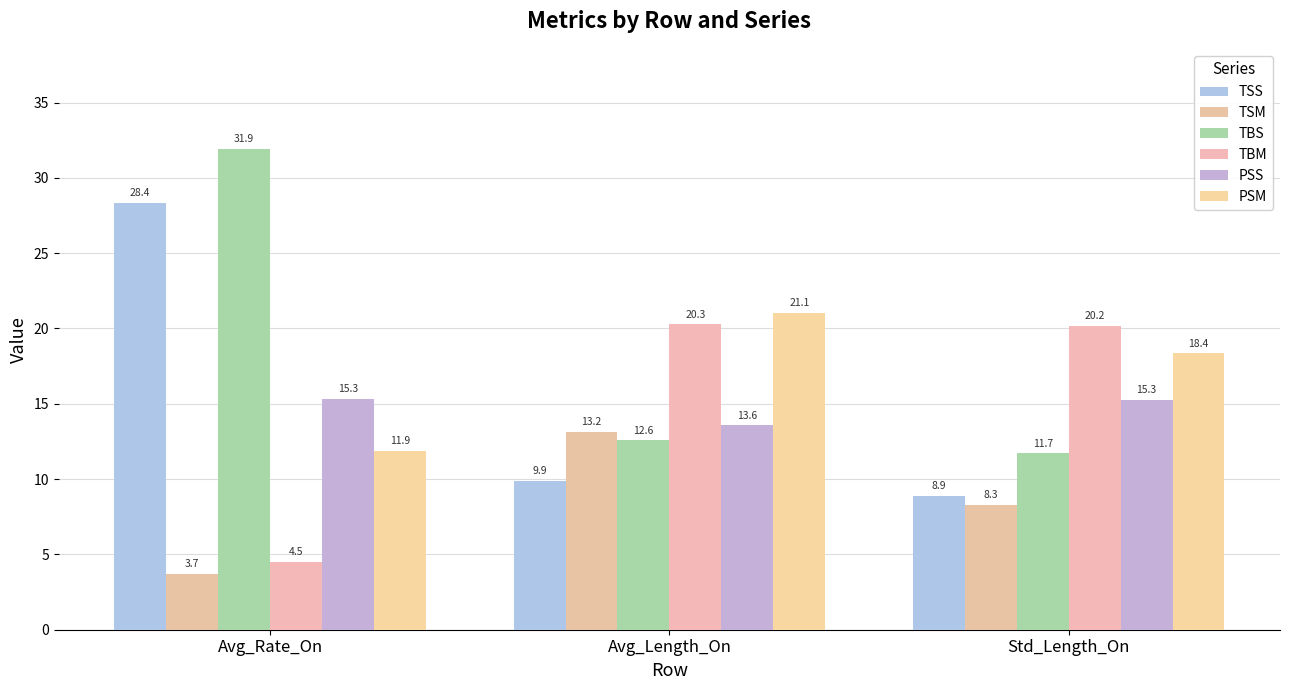

Is it true that TSM equals 1.8 at Avg_Rate_On?

False